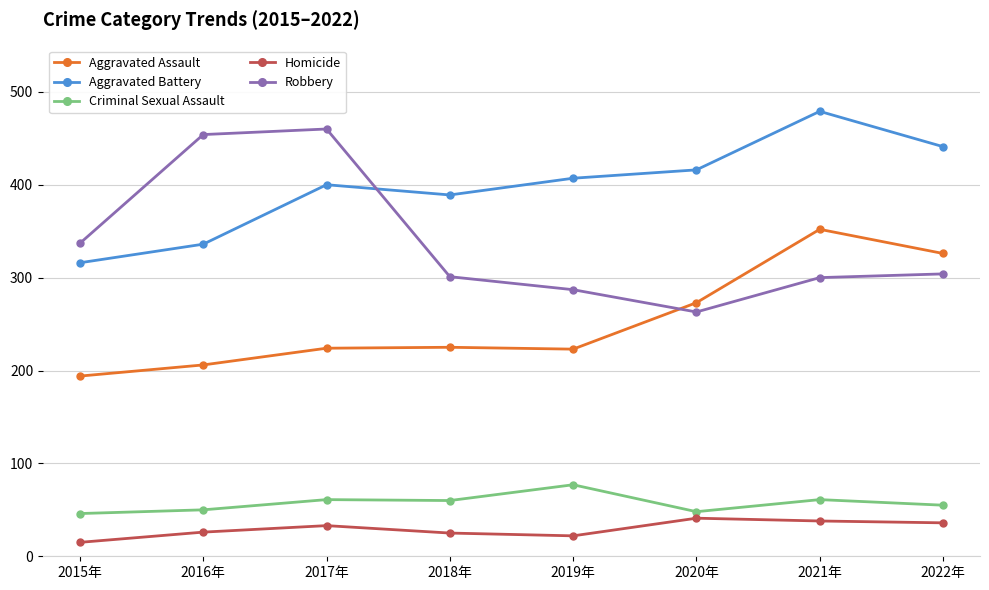

What is the difference between the highest and lowest values at 2017年?

427